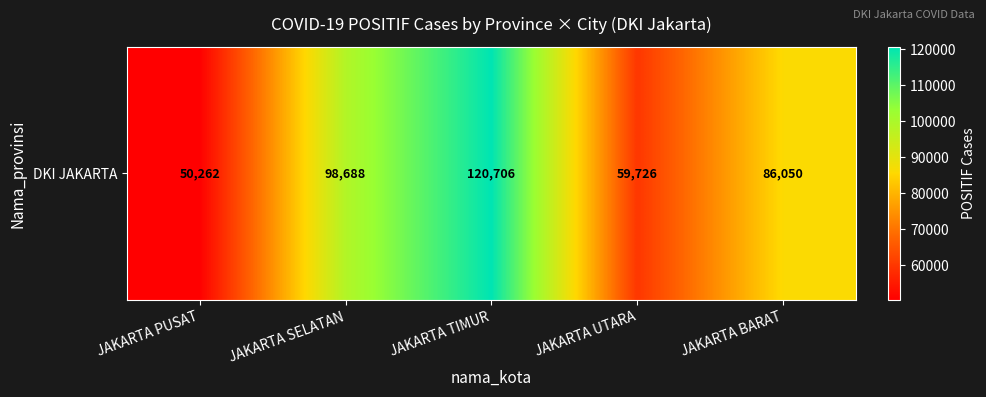

The chart shows a value of 197593 at JAKARTA TIMUR. True or false?

False